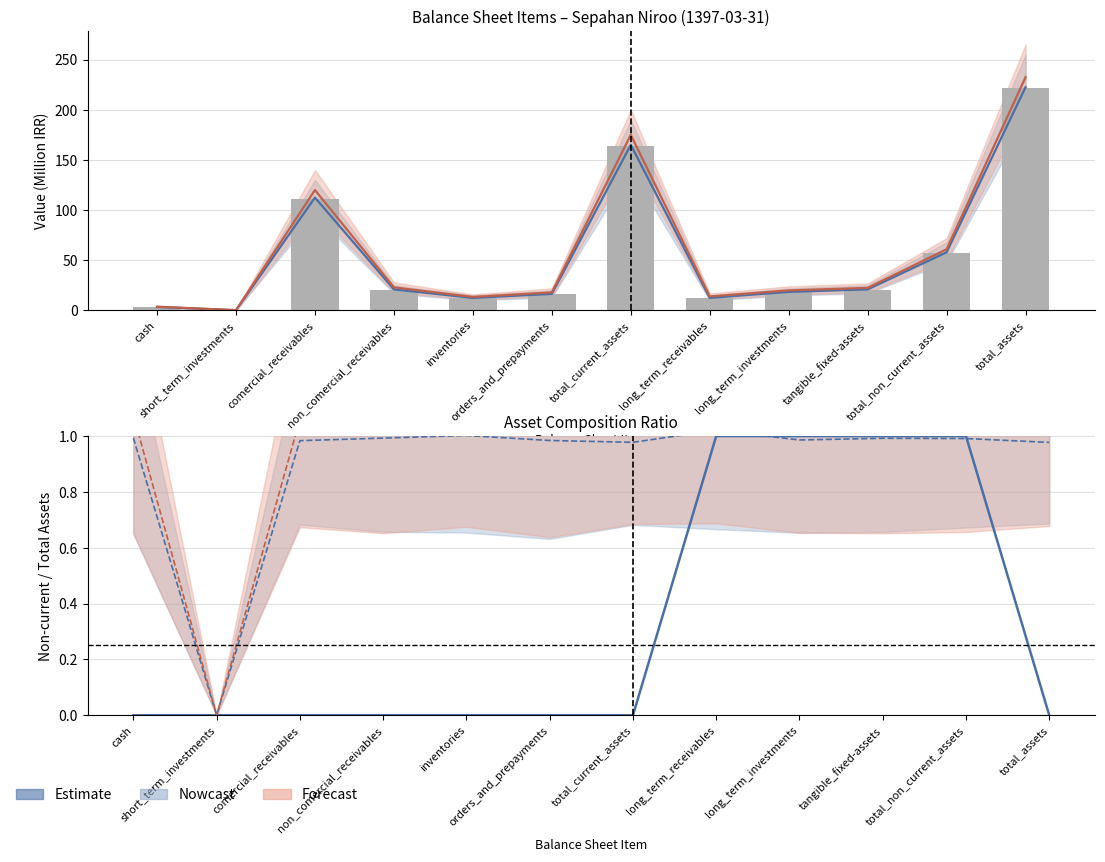

List the series in order of their peak value, highest first.

Estimate (Forecast), Estimate (Nowcast), Estimate